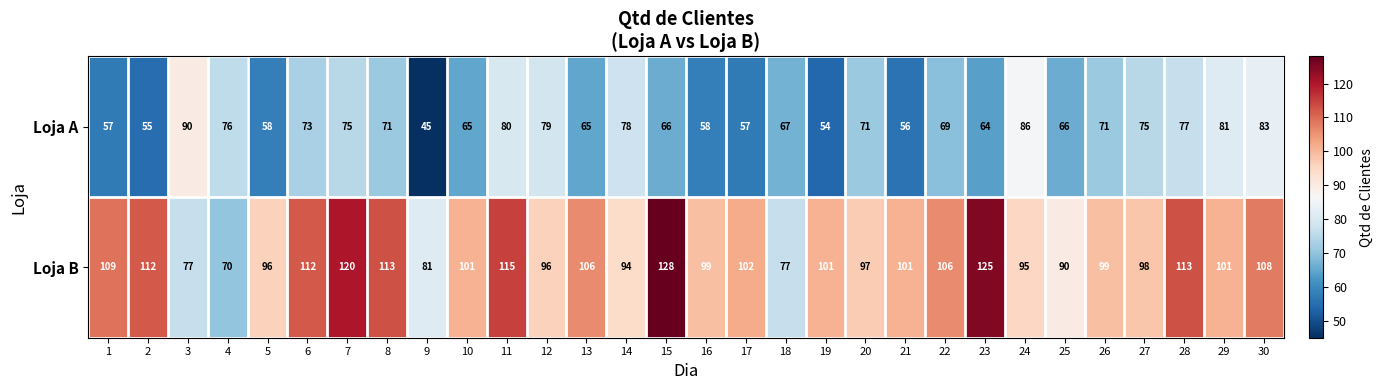

Which series has the widest spread of values?

Loja B